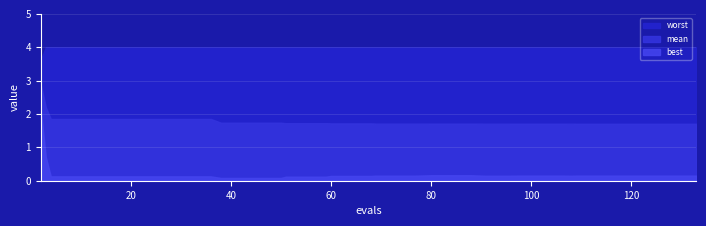

At how many categories does at least one series exceed 0?

40